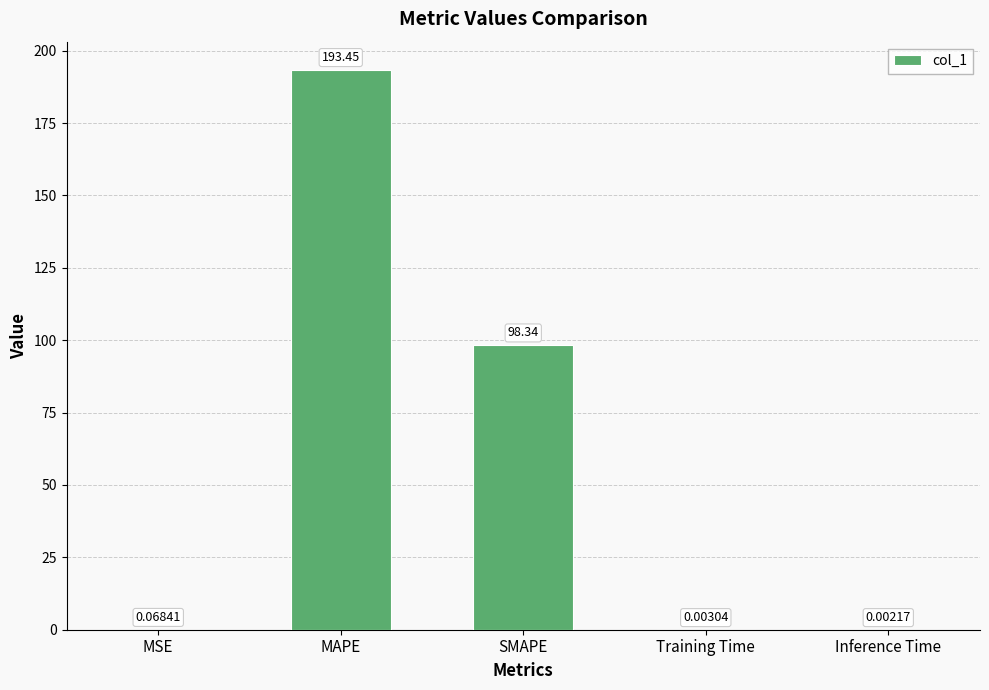

Which label corresponds to the largest value in the chart?

MAPE